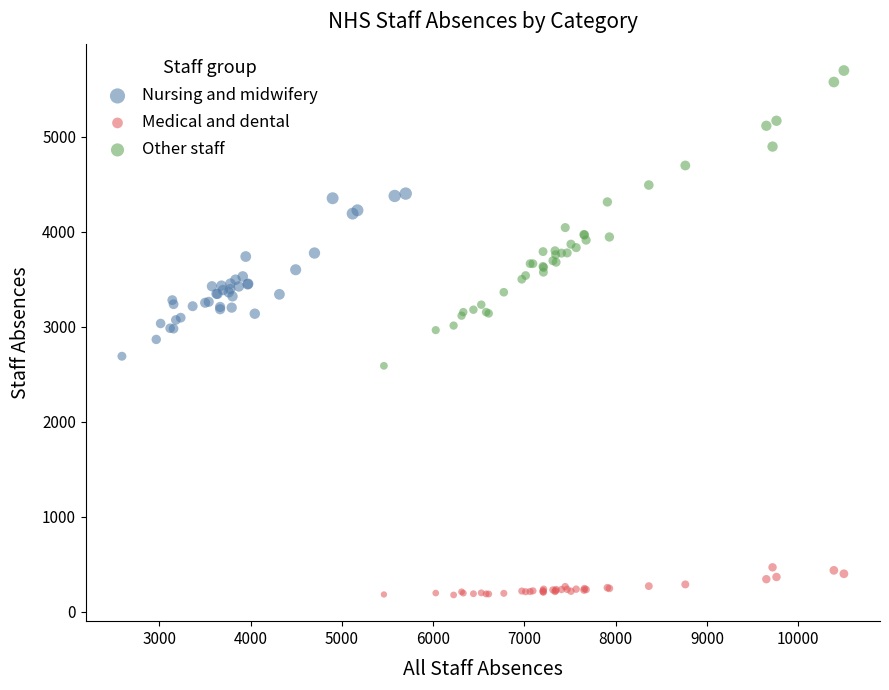

Which series reaches the minimum Y coordinate?

Medical and dental